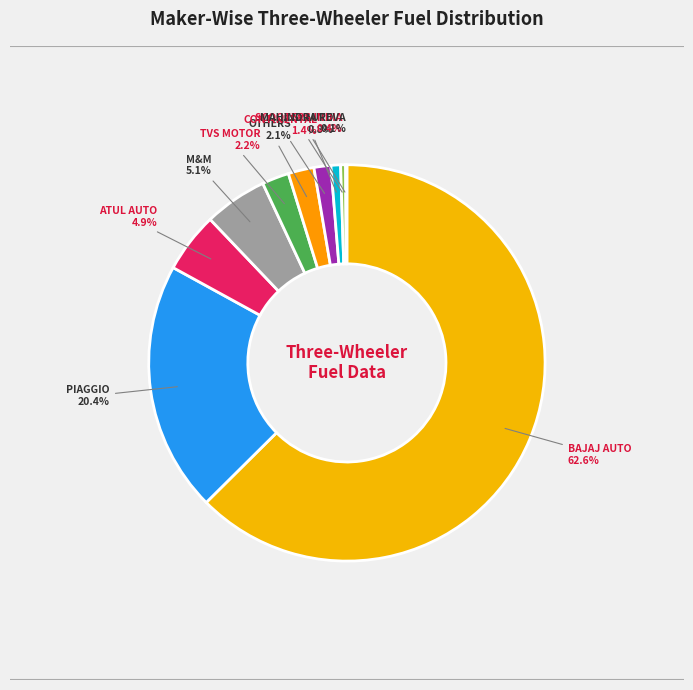

Rank the categories by value from highest to lowest.

BAJAJ AUTO LTD, PIAGGIO VEHICLES PVT LTD, MAHINDRA & MAHINDRA LIMITED, ATUL AUTO LTD, TVS MOTOR COMPANY LTD, OTHERS, CONTINENTAL ENGINES PVT LTD, J. S. AUTO (P) LTD, SCOOTERS INDIA LTD, MAHINDRA REVA ELECTRIC VEHICLES PVT LTD